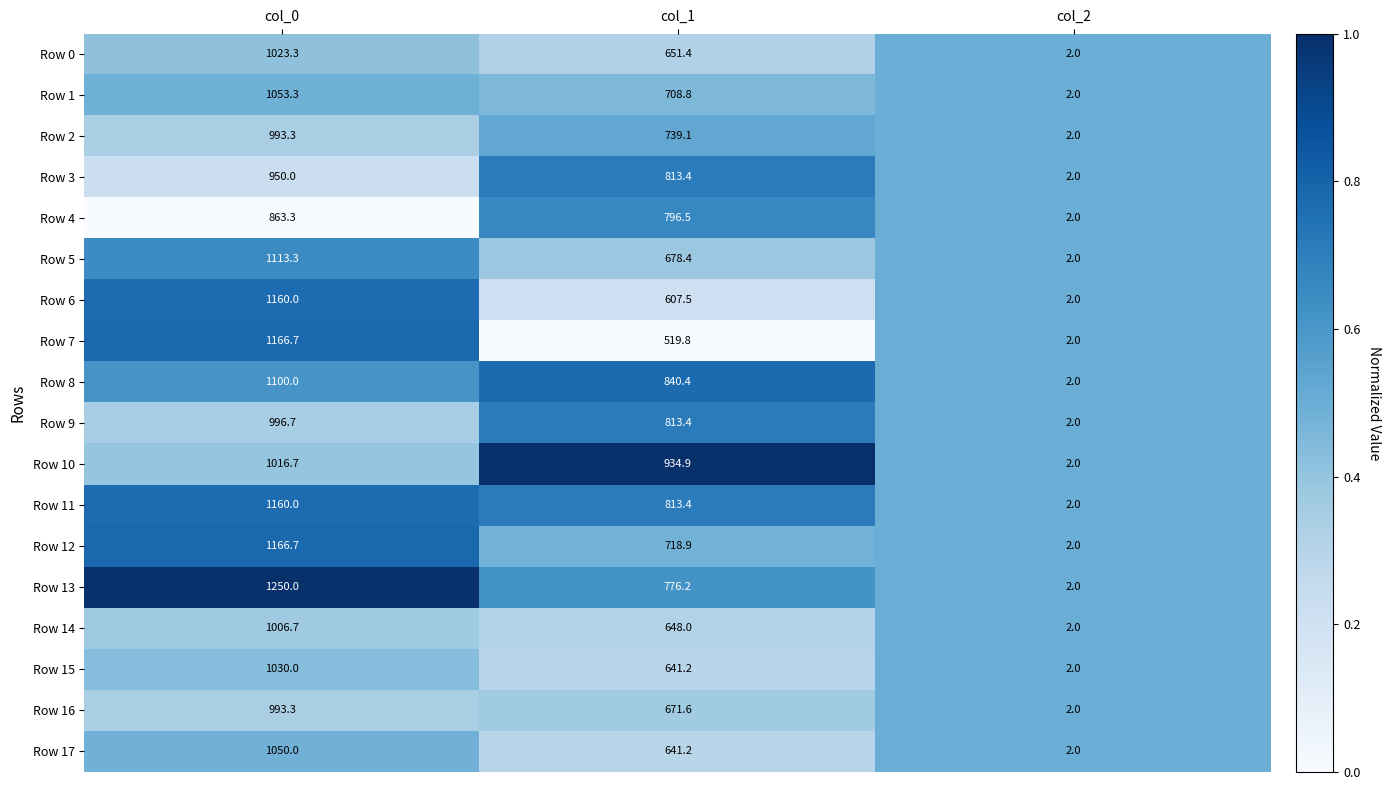

What is the difference between the highest and lowest values at col_0?

386.7